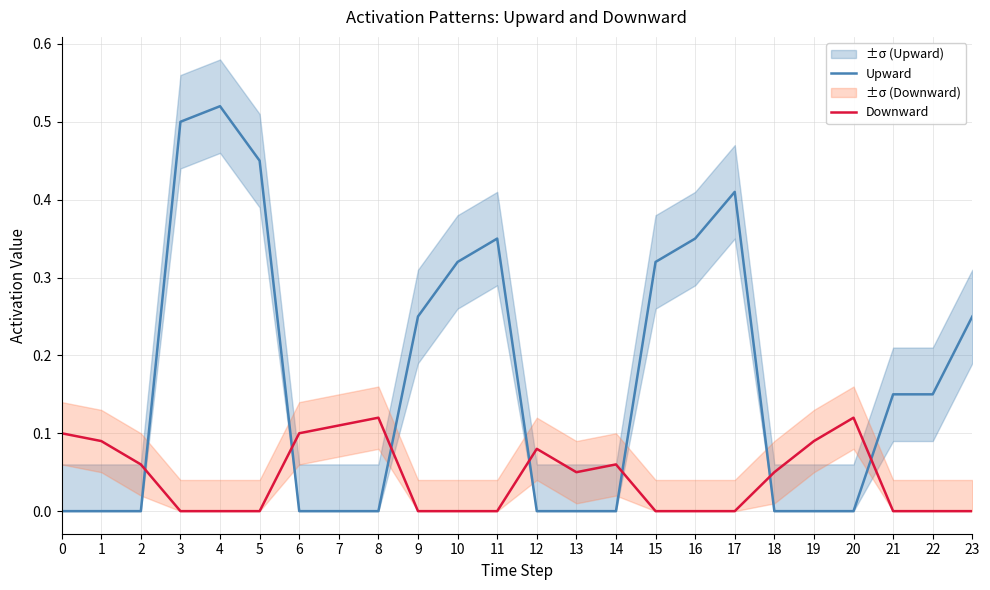

Reading left to right, transcribe all the data shown in this chart.

Upward: 0=0.0	1=0.0	2=0.0	3=0.5	4=0.5	5=0.5	6=0.0	7=0.0	8=0.0	9=0.2	10=0.3	11=0.3	12=0.0	13=0.0	14=0.0	15=0.3	16=0.3	17=0.4	18=0.0	19=0.0	20=0.0	21=0.1	22=0.1	23=0.2
Downward: 0=0.1	1=0.1	2=0.1	3=0.0	4=0.0	5=0.0	6=0.1	7=0.1	8=0.1	9=0.0	10=0.0	11=0.0	12=0.1	13=0.1	14=0.1	15=0.0	16=0.0	17=0.0	18=0.1	19=0.1	20=0.1	21=0.0	22=0.0	23=0.0